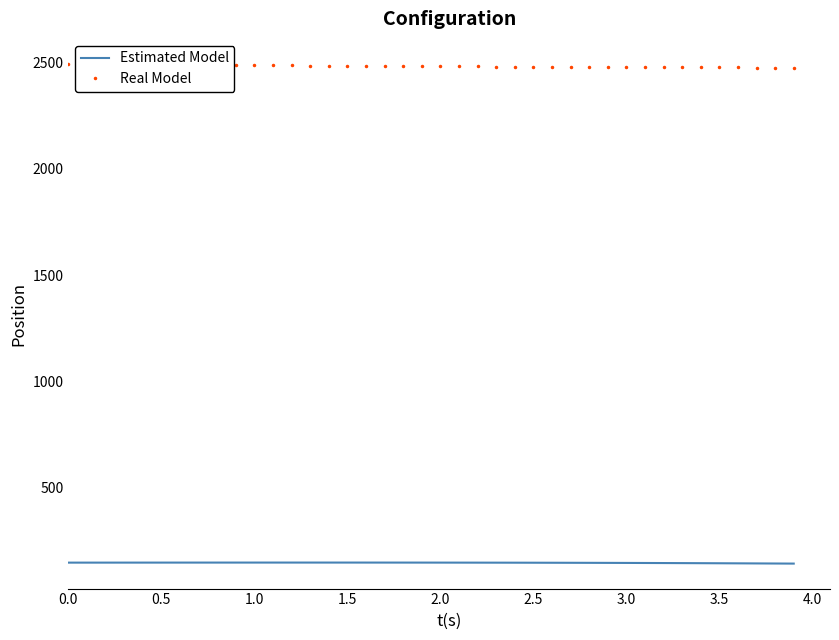

True or false: Estimated Model and Real Model intersect in this chart.

False